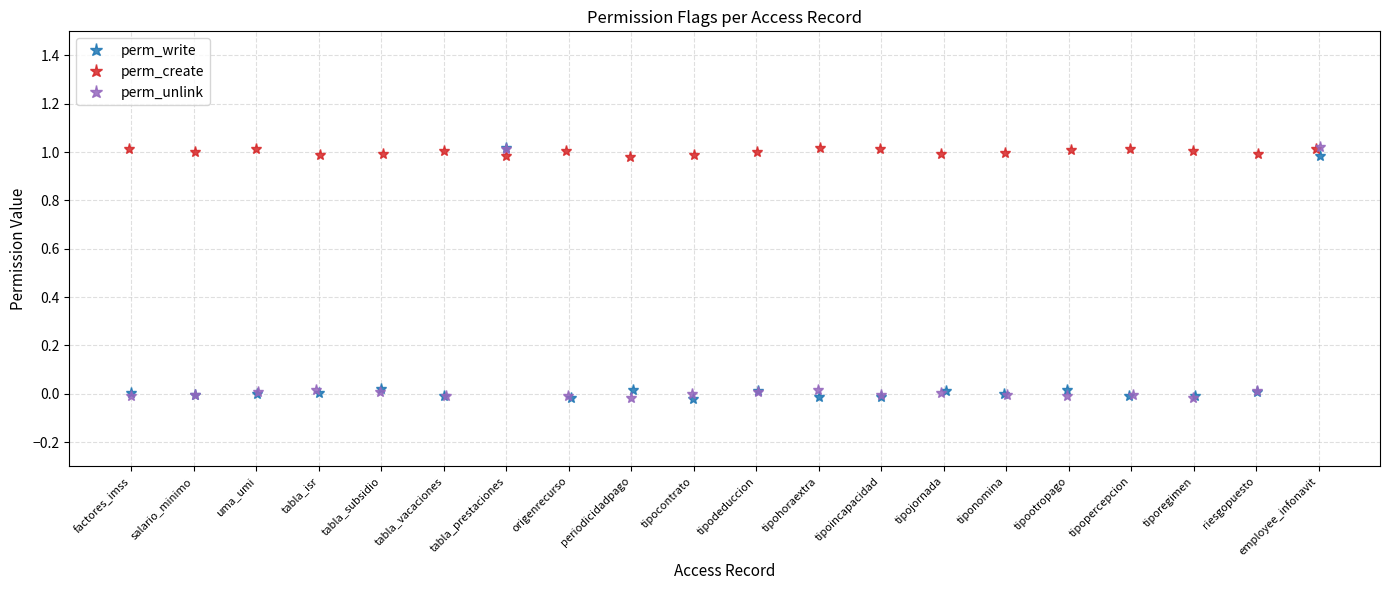

After their last crossing, which series has the higher values: perm_unlink or perm_write?

perm_unlink